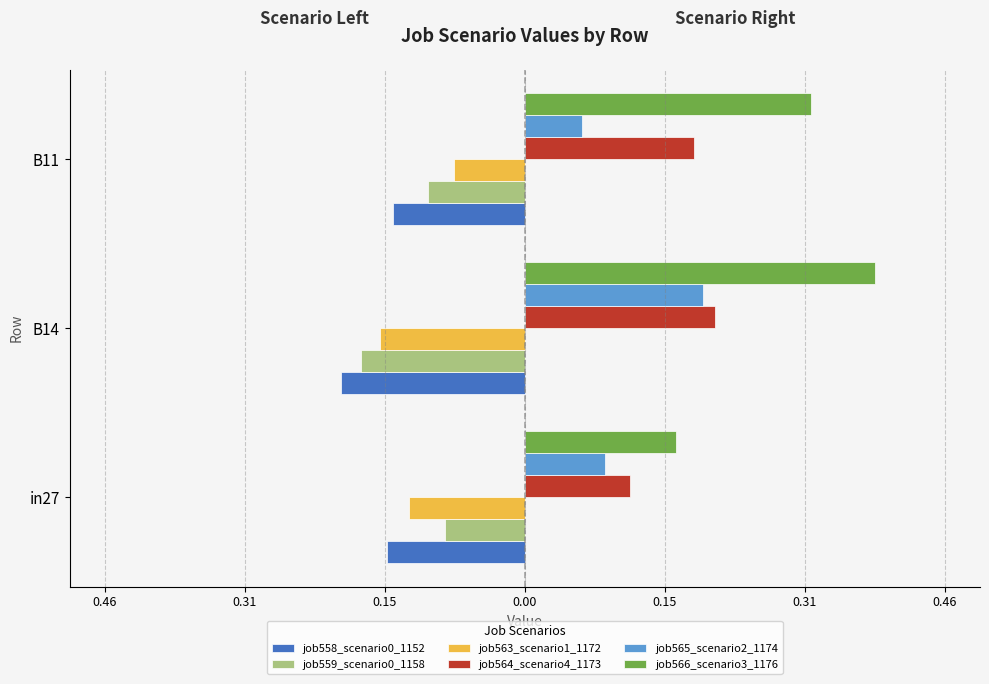

What is the difference between the maximum and minimum values in the job564_scenario4_1173 series?

0.1